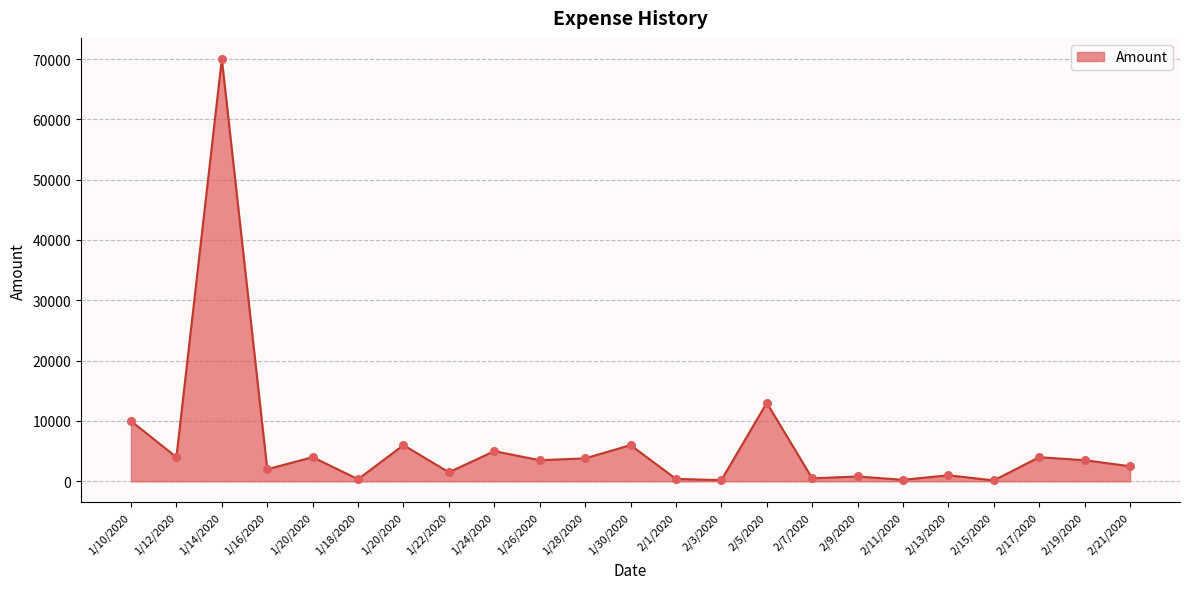

Between 2/19/2020 and 2/11/2020, which is larger?

2/19/2020